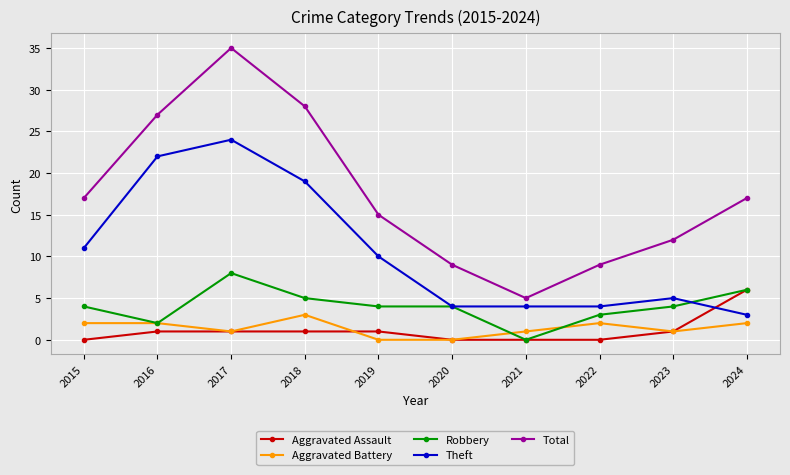

How many series are shown in this chart?

5